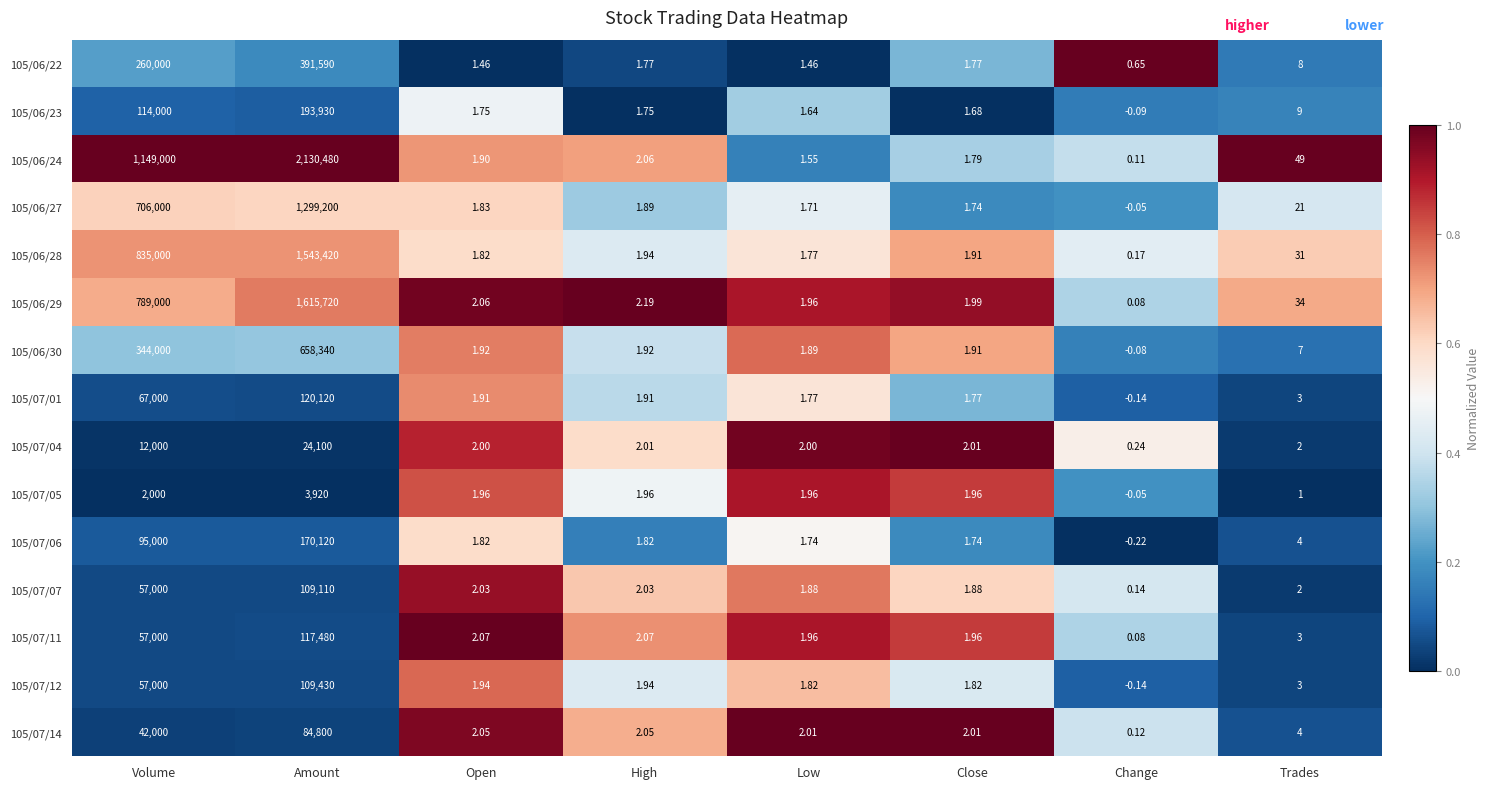

At which label does 105/06/22 reach its peak?

Amount